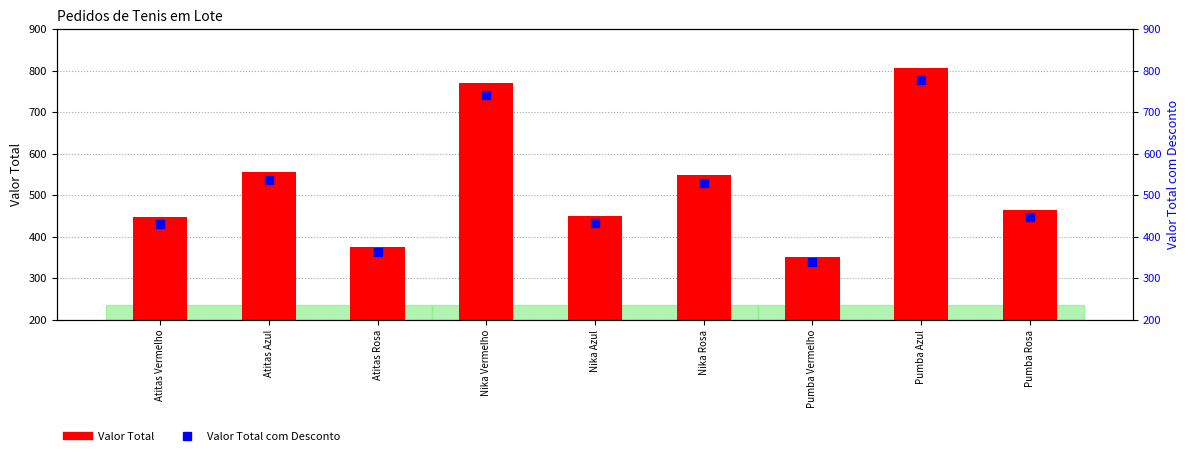

What is the sum of all Valor Total values?

4767.7